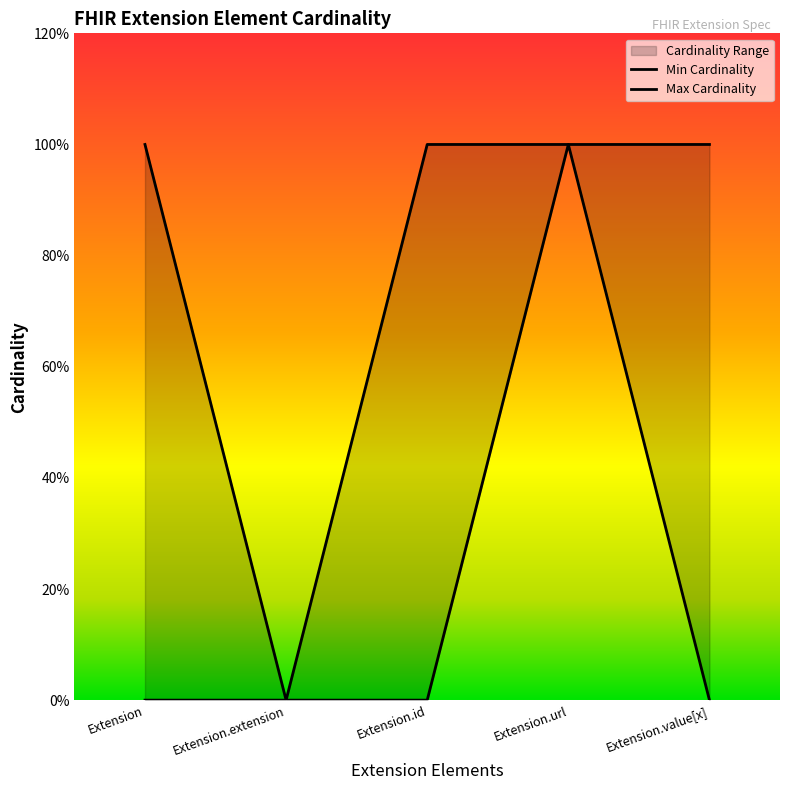

Reading left to right, extract all data points from this chart.

Min Cardinality: 0	0	0	1	0
Max Cardinality: 1	0	1	1	1